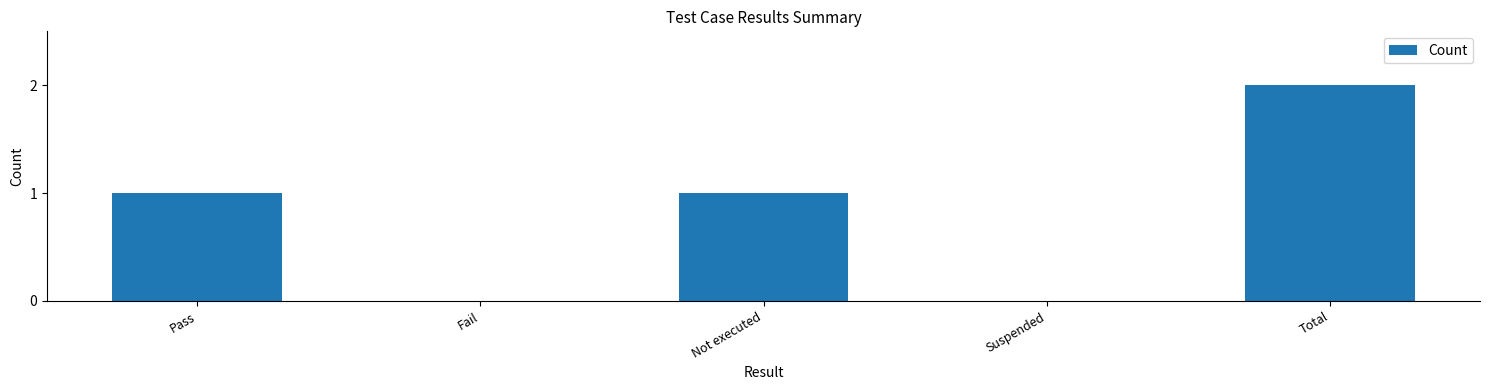

The value at Suspended is 0. True or false?

True